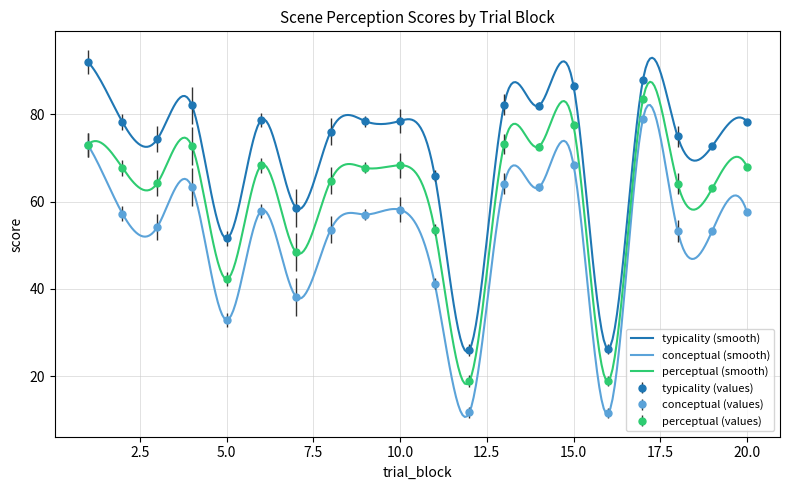

Read the typicality value at 20.

78.3